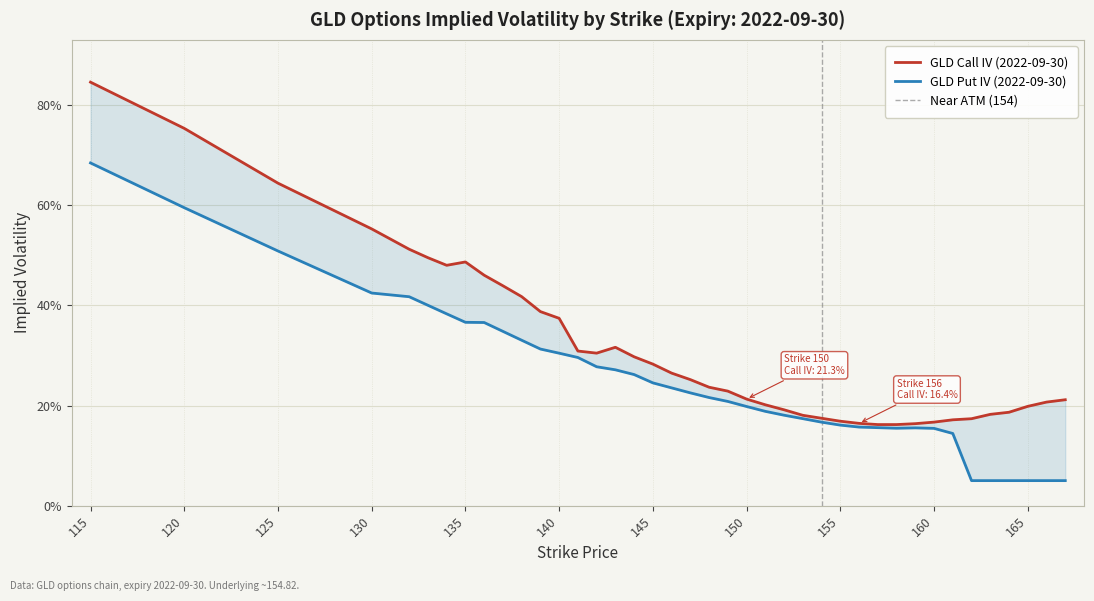

What is the value of the Call IV point at the 40th from the left?

0.2